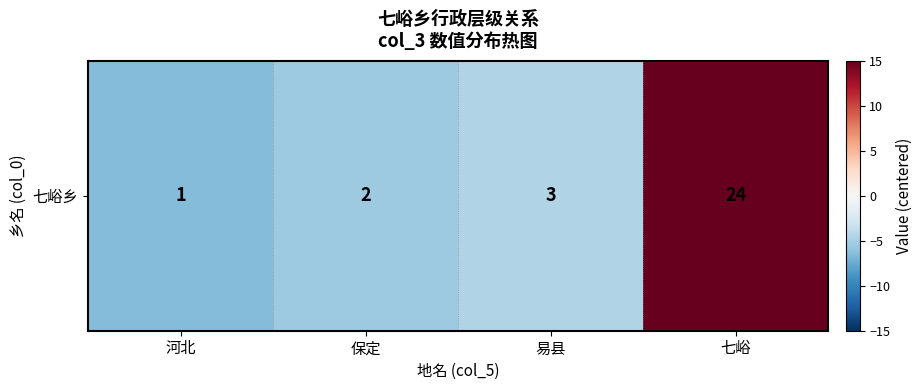

Which category has the lowest value across all series?

河北